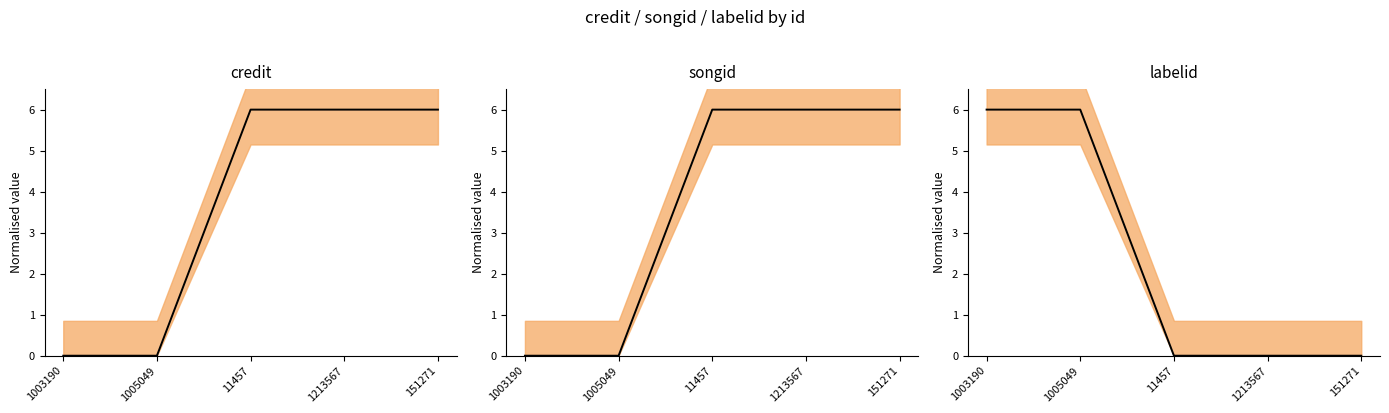

What are all the series names shown in the legend?

credit (mean), songid (mean), labelid (mean)